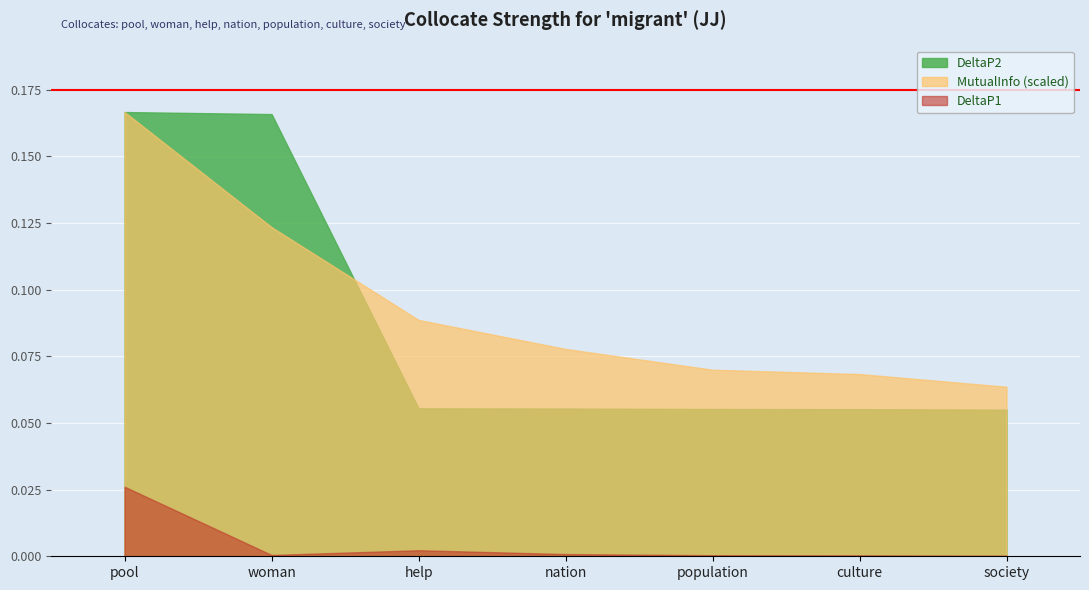

Reading left to right, transcribe all the data shown in this chart.

DeltaP2: pool=0.2	woman=0.2	help=0.1	nation=0.1	population=0.1	culture=0.1	society=0.1
DeltaP1: pool=0.0	woman=0.0	help=0.0	nation=0.0	population=0.0	culture=0.0	society=0.0
MutualInfo: pool=3.7	woman=2.8	help=2.0	nation=1.7	population=1.6	culture=1.5	society=1.4